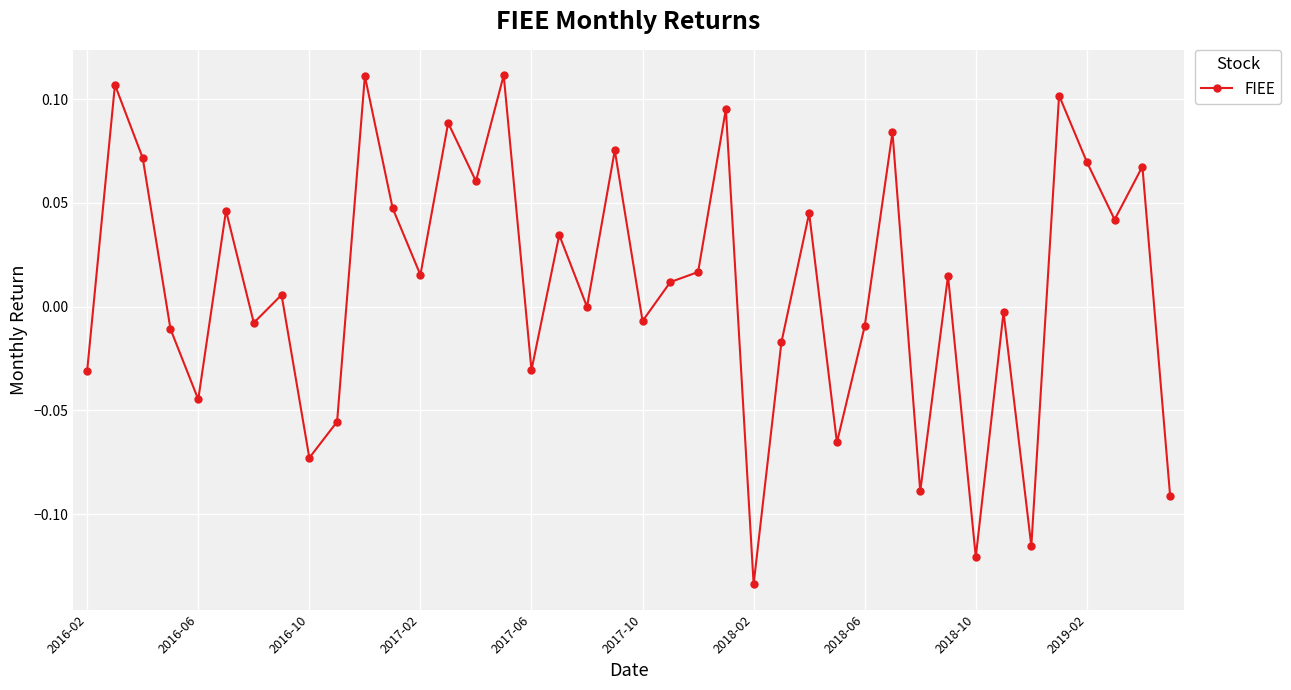

Is this an area chart (filled region under the line)?

No